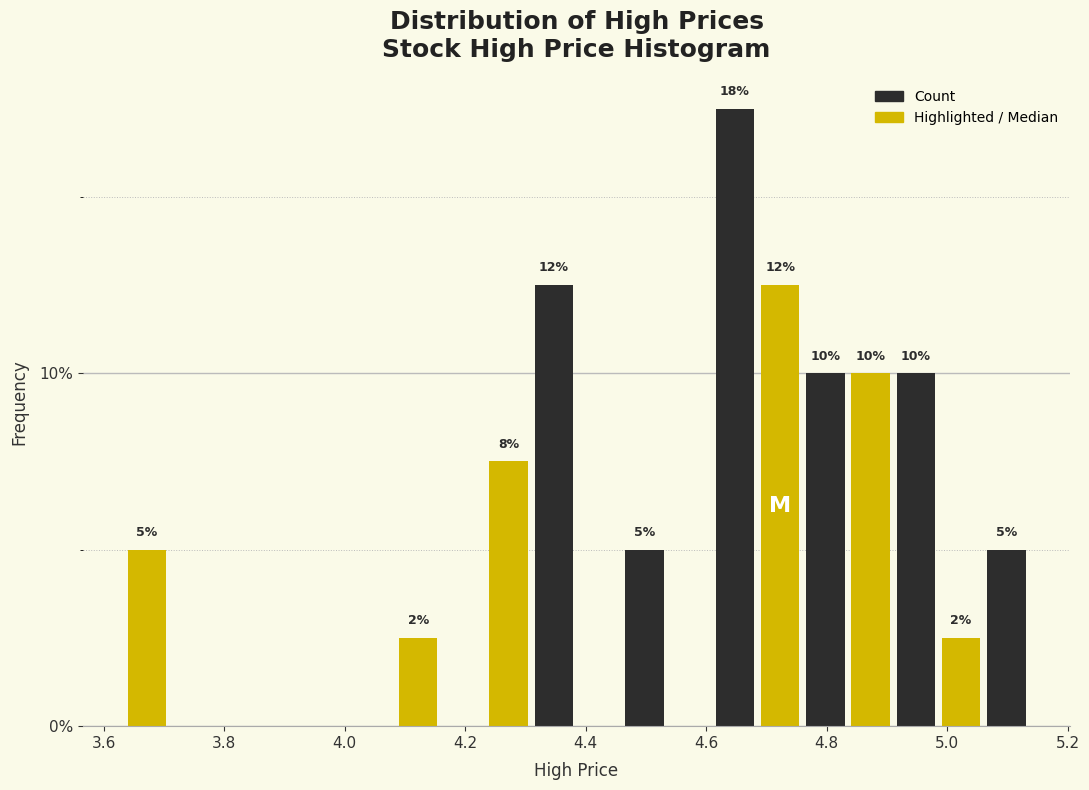

Around what value on the x-axis is the tallest bar? Give the approximate position of its centre, as read against the axis.

4.64